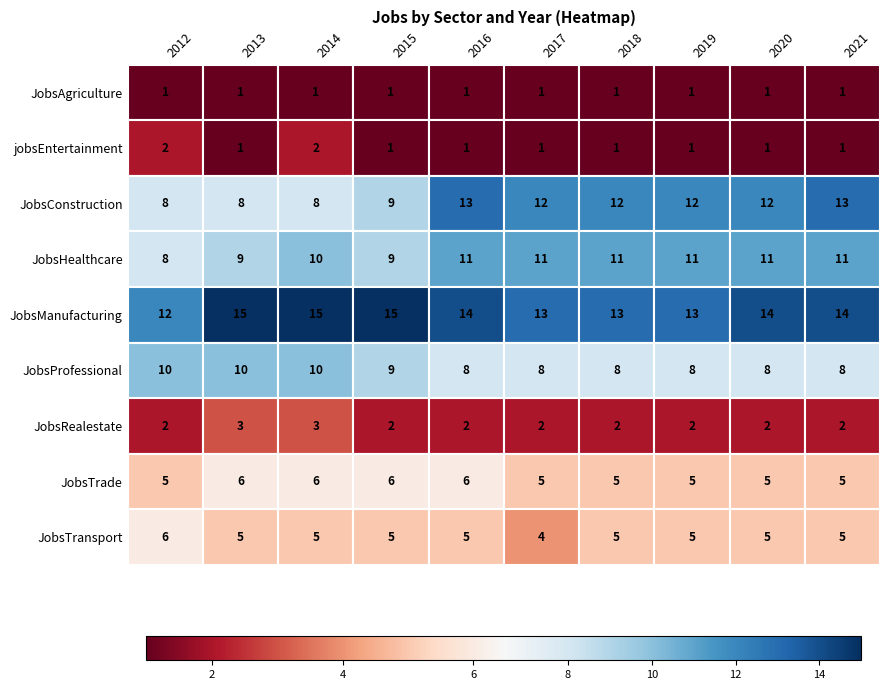

Which category has the highest value in the jobsEntertainment series?

2012